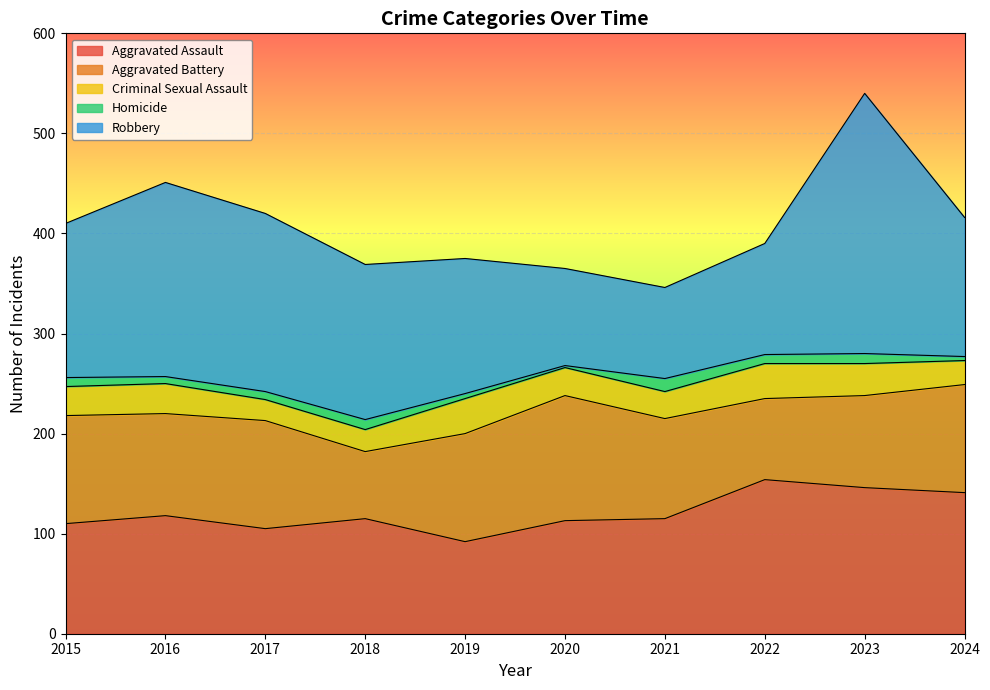

Which series changed the most between 2015 and 2023?

Robbery